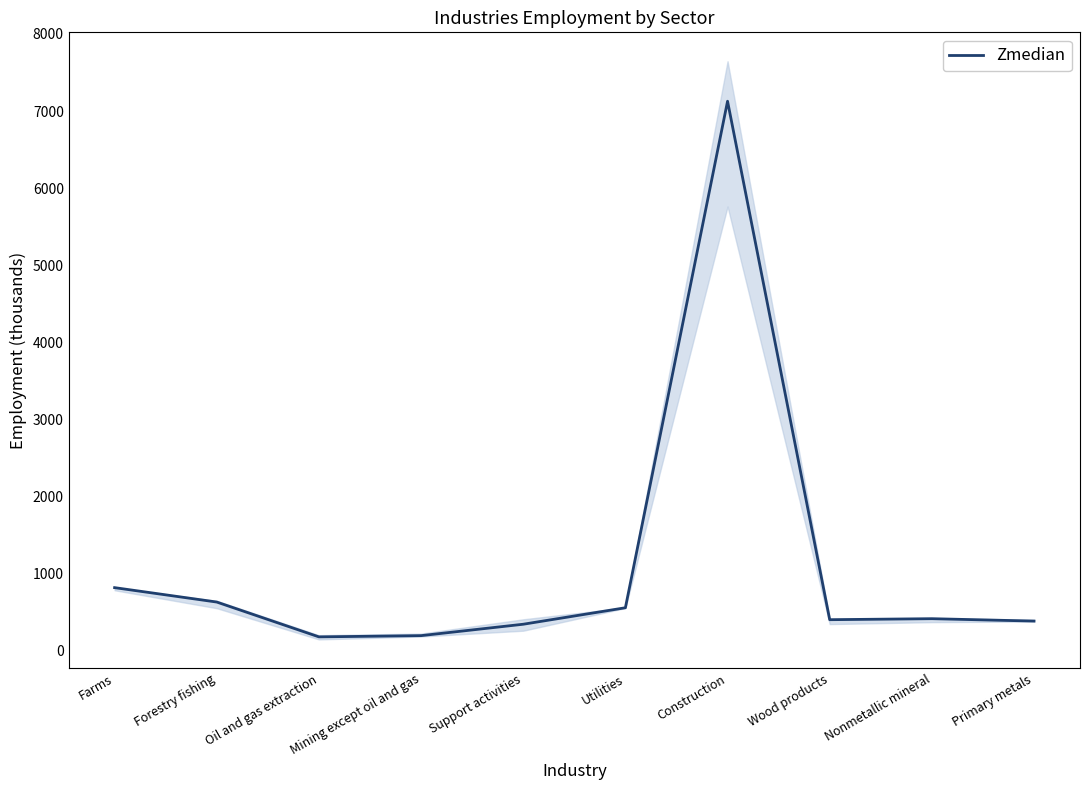

Reading left to right, what are all the values shown in this chart?

Farms=814	Forestry fishing=627	Oil and gas extraction=175	Mining except oil and gas=191	Support activities=339	Utilities=553	Construction=7127	Wood products=398	Nonmetallic mineral=411	Primary metals=380